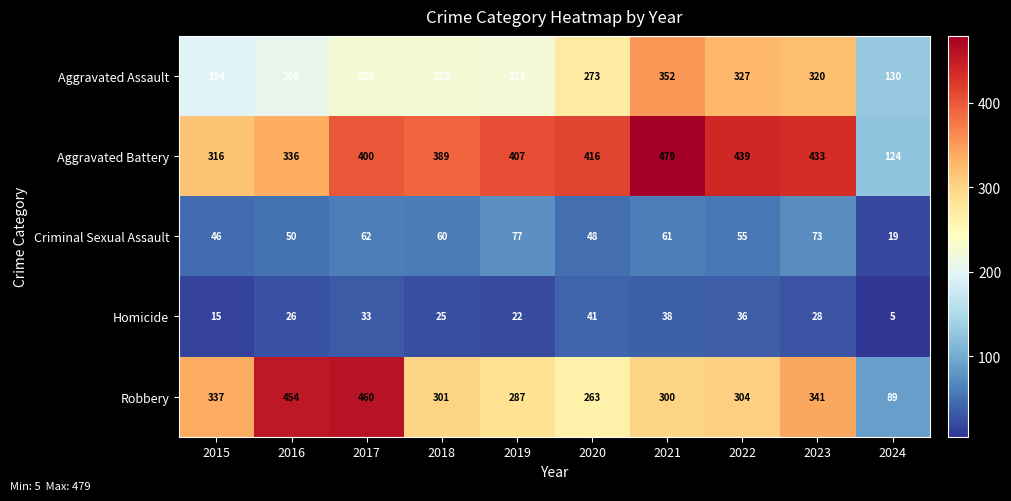

Which series has the widest spread of values?

Robbery